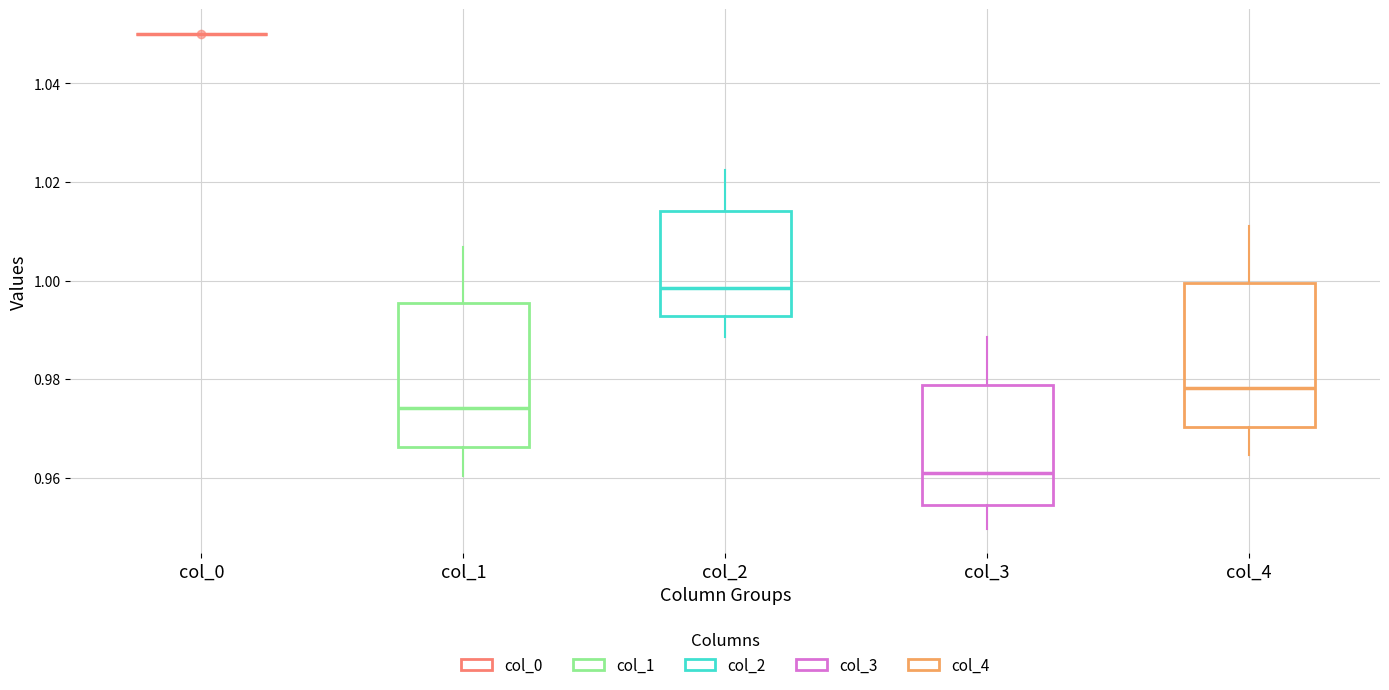

Reading left to right, read every box against the y-axis: the position of its median line, the range the box covers, and the ends of its whiskers. The values are not printed on the chart, so give them approximately, as read against the axis.

col_0: box collapsed to a line at 1.050, whiskers 1.050 to 1.050
col_1: median 0.974, box 0.966 to 0.996, whiskers 0.960 to 1.006
col_2: median 0.998, box 0.992 to 1.014, whiskers 0.988 to 1.022
col_3: median 0.962, box 0.954 to 0.978, whiskers 0.950 to 0.988
col_4: median 0.978, box 0.970 to 1.000, whiskers 0.964 to 1.012